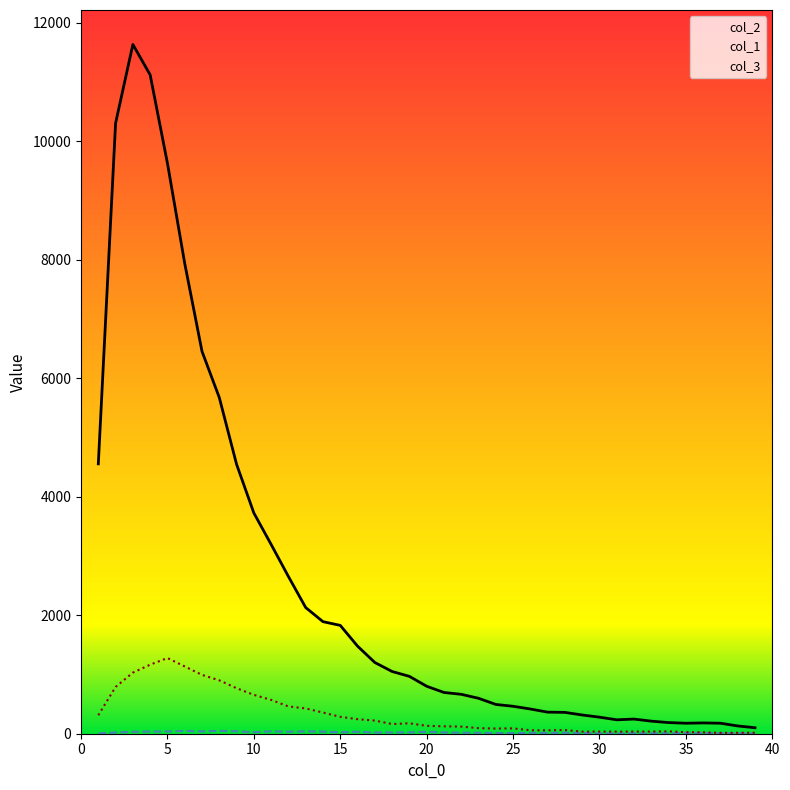

Which series has the largest range (max minus min)?

col_2